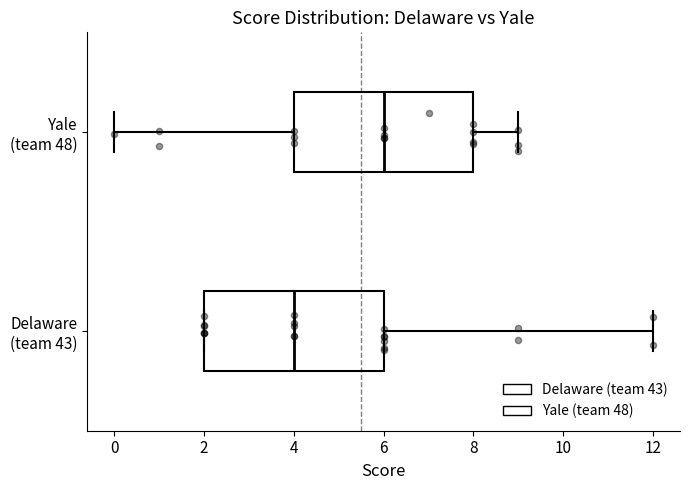

Where does the right whisker of the box for Delaware (team 43) end on the x-axis? The values are not printed on the chart, so give them approximately, as read against the axis.

12